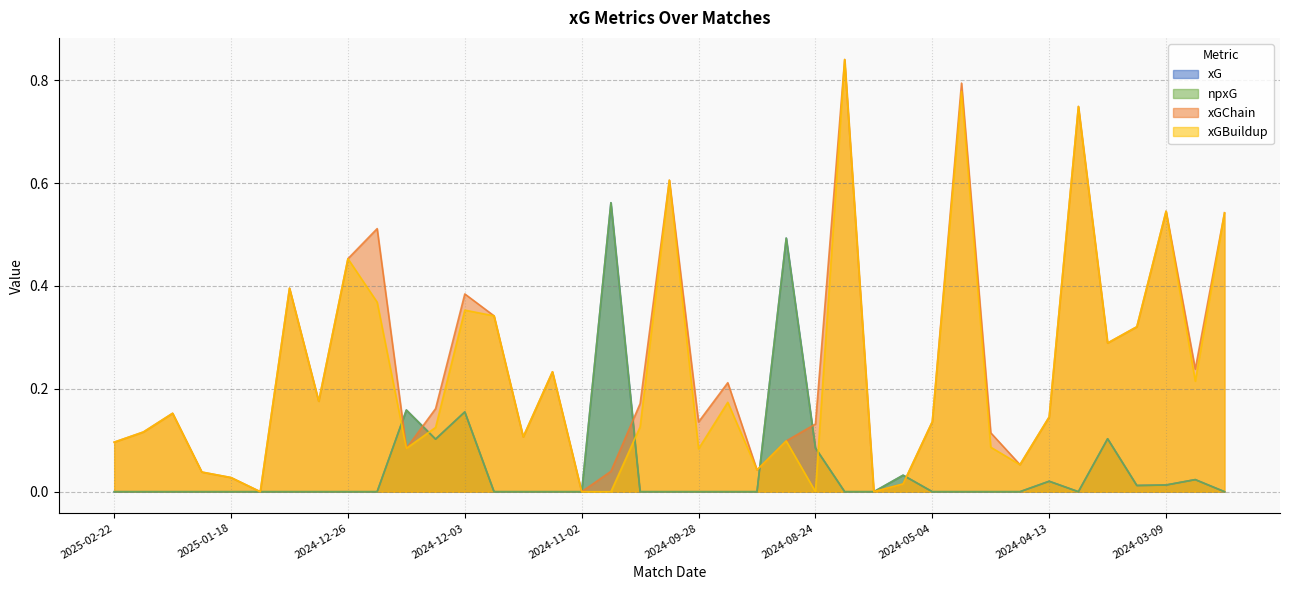

What is the average value of the xGChain series?

0.2